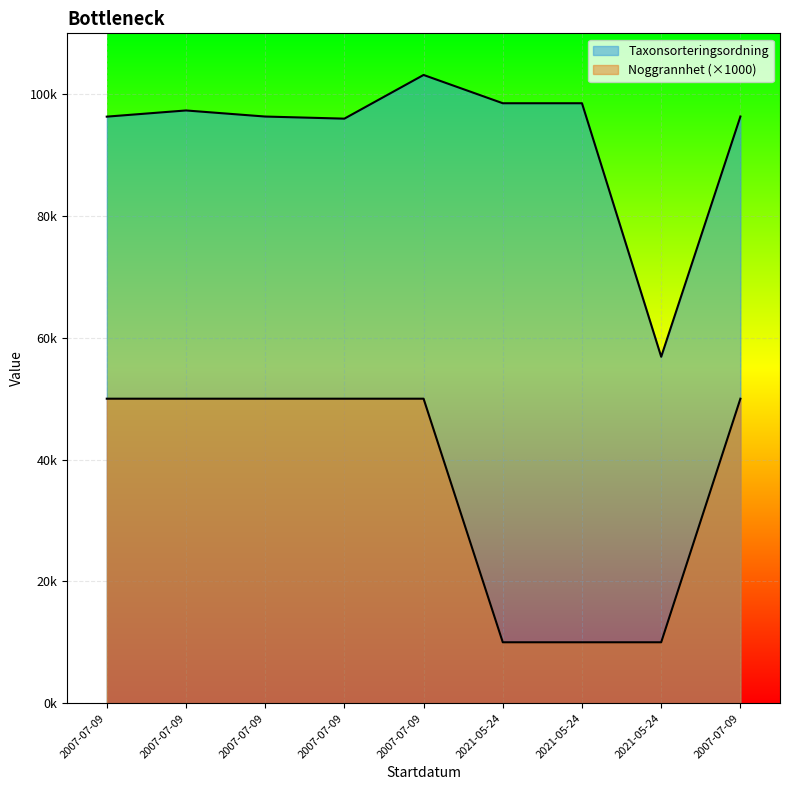

True or false: Noggrannhet has more than 2 interior local peaks.

False